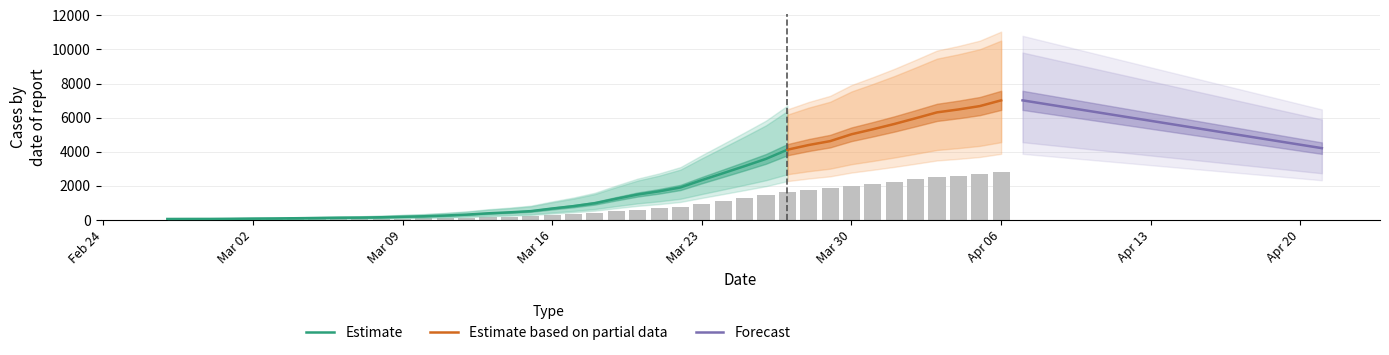

Are the bars horizontal?

No